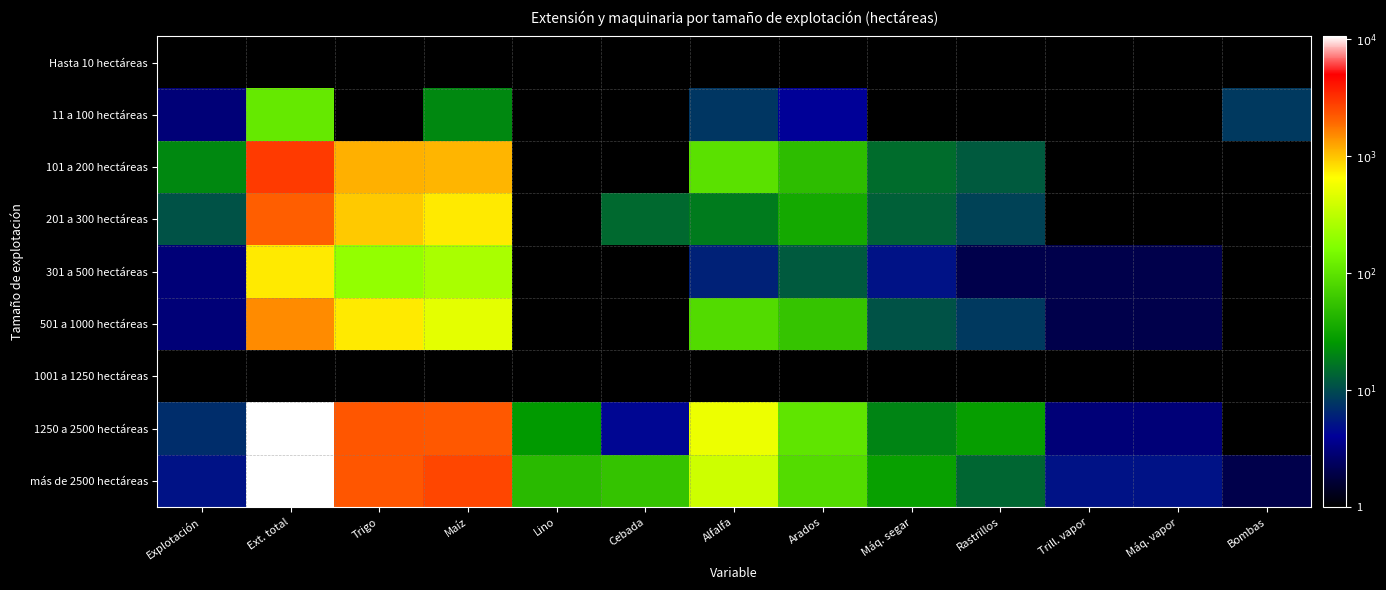

Reading left to right, transcribe all the data shown in this chart.

Hasta 10 hectáreas: Explotación=0.0	Ext. total=0.0	Trigo=0.0	Maíz=0.0	Lino=0.0	Cebada=0.0	Alfalfa=0.0	Arados=0.0	Máq. segar=0.0	Rastrillos=0.0	Trill. vapor=0.0	Máq. vapor=0.0	Bombas=0.0
11 a 100 hectáreas: Explotación=0.5	Ext. total=2.0	Trigo=0.0	Maíz=1.3	Lino=0.0	Cebada=0.0	Alfalfa=0.9	Arados=0.6	Máq. segar=0.0	Rastrillos=0.0	Trill. vapor=0.0	Máq. vapor=0.0	Bombas=0.9
101 a 200 hectáreas: Explotación=1.3	Ext. total=3.5	Trigo=3.1	Maíz=3.0	Lino=0.0	Cebada=0.0	Alfalfa=2.0	Arados=1.7	Máq. segar=1.2	Rastrillos=1.1	Trill. vapor=0.0	Máq. vapor=0.0	Bombas=0.0
201 a 300 hectáreas: Explotación=1.0	Ext. total=3.3	Trigo=3.0	Maíz=2.9	Lino=0.0	Cebada=1.2	Alfalfa=1.3	Arados=1.5	Máq. segar=1.1	Rastrillos=1.0	Trill. vapor=0.0	Máq. vapor=0.0	Bombas=0.0
301 a 500 hectáreas: Explotación=0.5	Ext. total=2.9	Trigo=2.3	Maíz=2.4	Lino=0.0	Cebada=0.0	Alfalfa=0.8	Arados=1.1	Máq. segar=0.7	Rastrillos=0.3	Trill. vapor=0.3	Máq. vapor=0.3	Bombas=0.0
501 a 1000 hectáreas: Explotación=0.5	Ext. total=3.2	Trigo=2.9	Maíz=2.7	Lino=0.0	Cebada=0.0	Alfalfa=1.9	Arados=1.7	Máq. segar=1.0	Rastrillos=0.9	Trill. vapor=0.3	Máq. vapor=0.3	Bombas=0.0
1001 a 1250 hectáreas: Explotación=0.0	Ext. total=0.0	Trigo=0.0	Maíz=0.0	Lino=0.0	Cebada=0.0	Alfalfa=0.0	Arados=0.0	Máq. segar=0.0	Rastrillos=0.0	Trill. vapor=0.0	Máq. vapor=0.0	Bombas=0.0
1250 a 2500 hectáreas: Explotación=0.8	Ext. total=4.0	Trigo=3.4	Maíz=3.3	Lino=1.4	Cebada=0.6	Alfalfa=2.7	Arados=2.0	Máq. segar=1.3	Rastrillos=1.4	Trill. vapor=0.5	Máq. vapor=0.5	Bombas=0.0
más de 2500 hectáreas: Explotación=0.7	Ext. total=4.0	Trigo=3.4	Maíz=3.4	Lino=1.7	Cebada=1.7	Alfalfa=2.6	Arados=1.9	Máq. segar=1.5	Rastrillos=1.1	Trill. vapor=0.7	Máq. vapor=0.7	Bombas=0.3